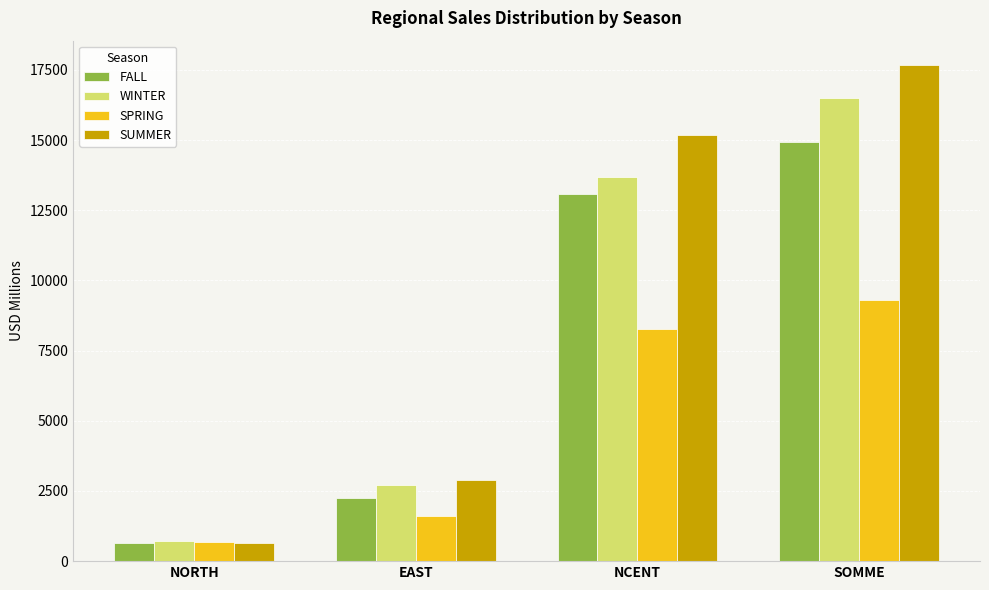

List the labels in order of FALL value, largest first.

SOMME, NCENT, EAST, NORTH